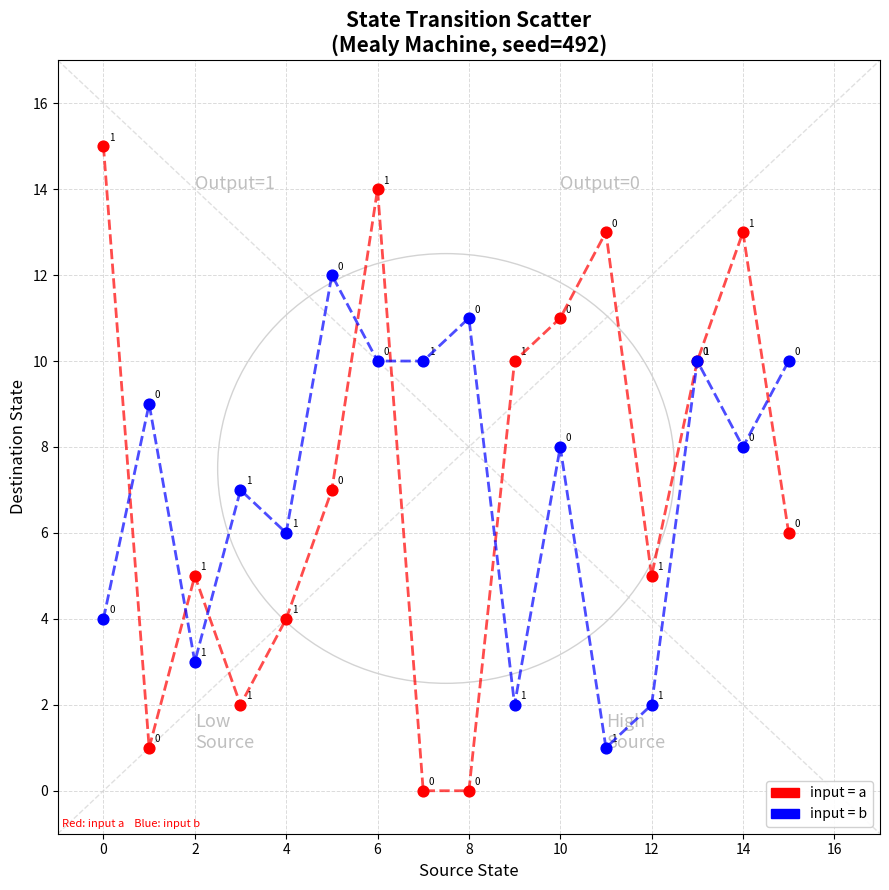

Across all series, what Y value is closest to 7?

7